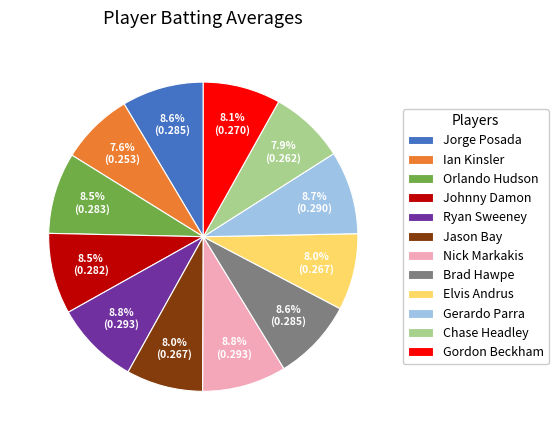

How many slices are in this pie chart?

12